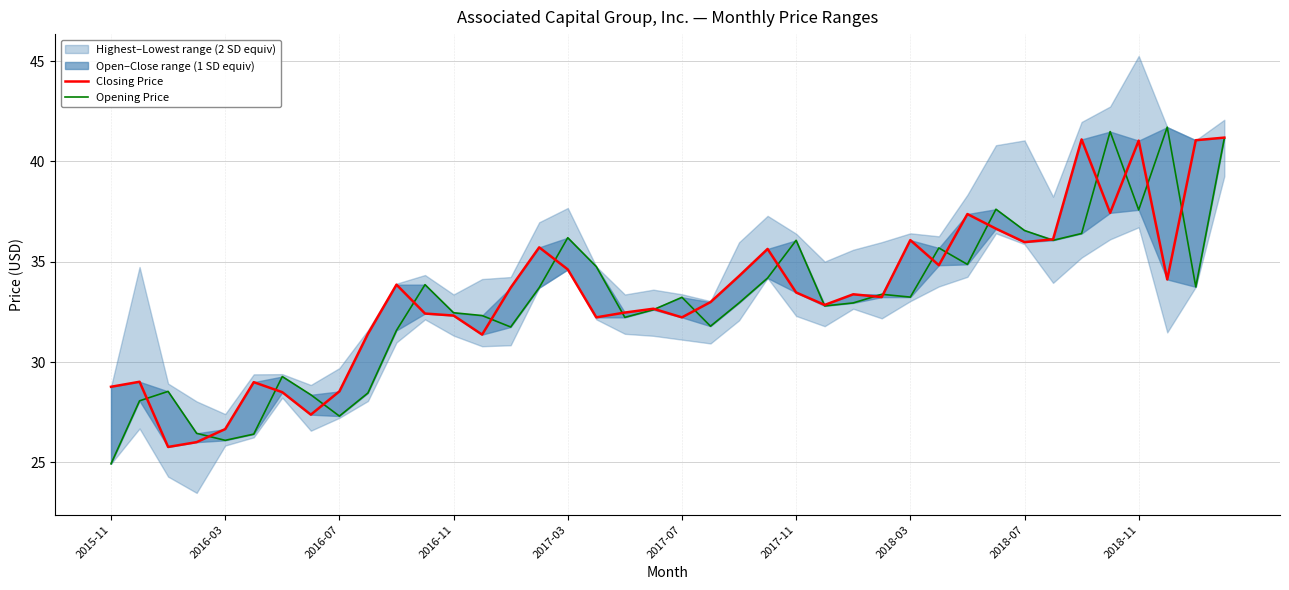

What is the sum of all Closing Price values?

1333.5